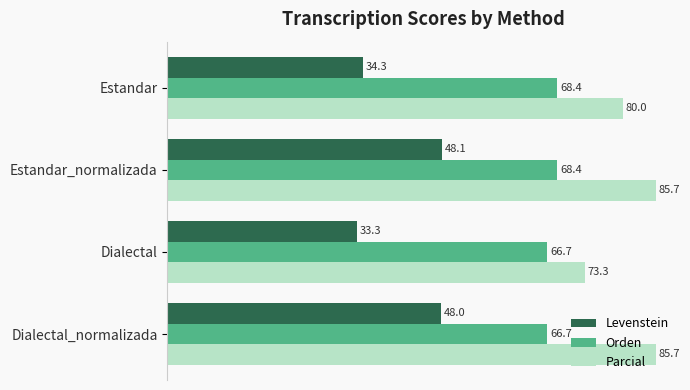

Read the Orden value at Estandar.

68.4